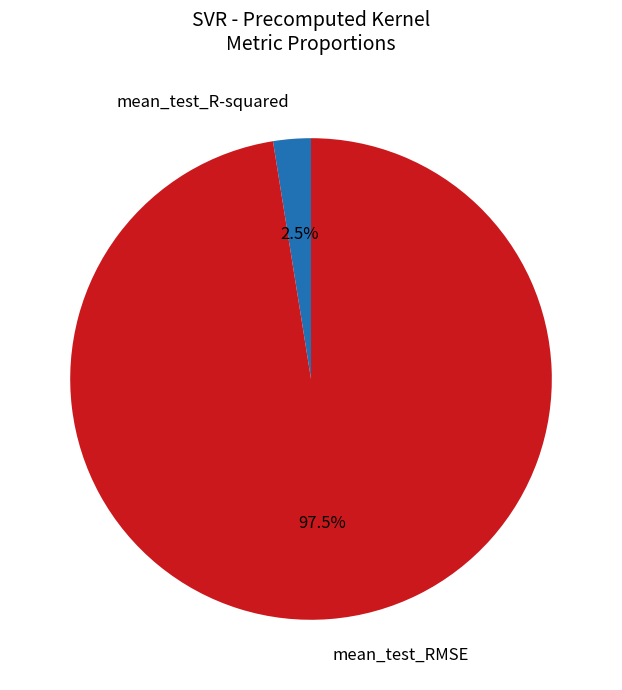

How many segments does this pie chart have?

2